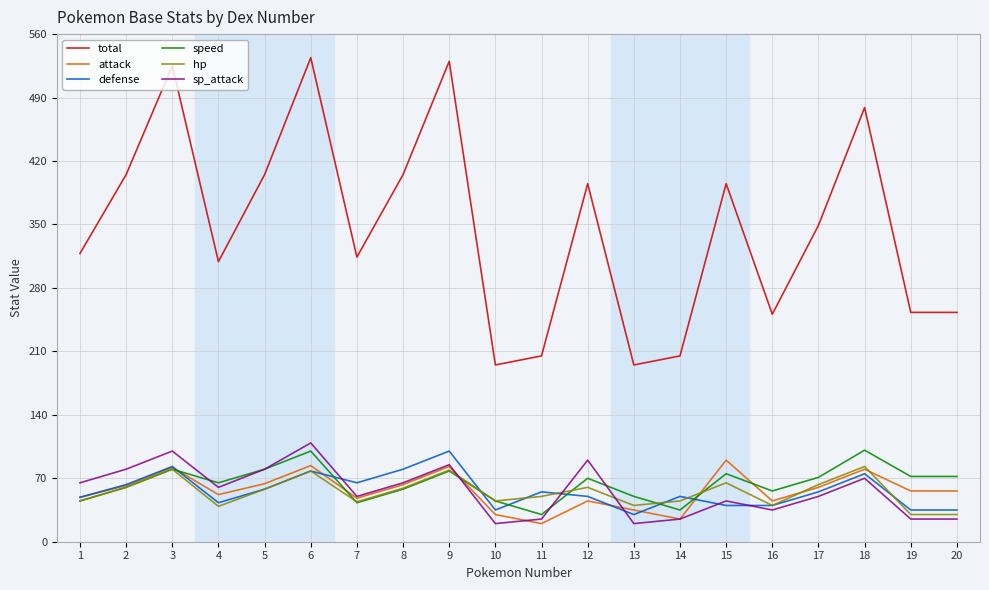

True or false: attack and total cross at least once.

False